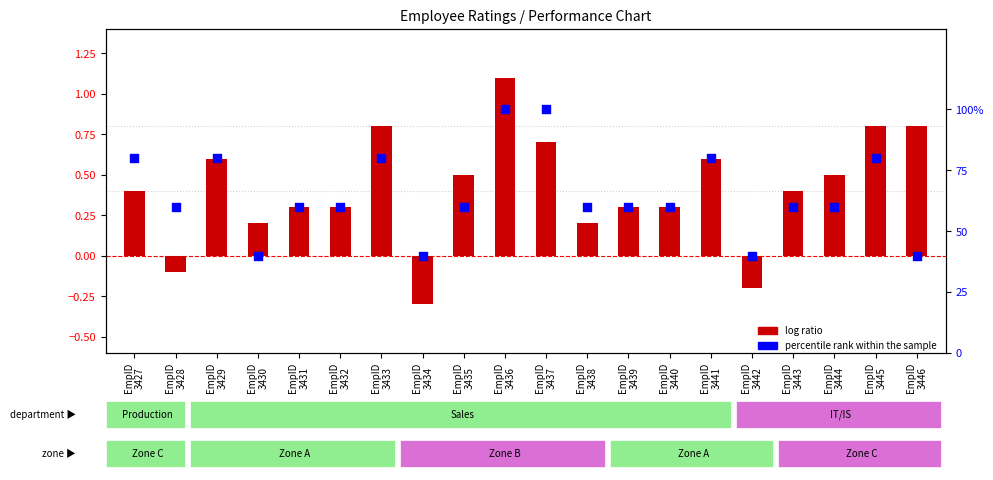

Which series has the largest Y range (max minus min)?

percentile rank within the sample